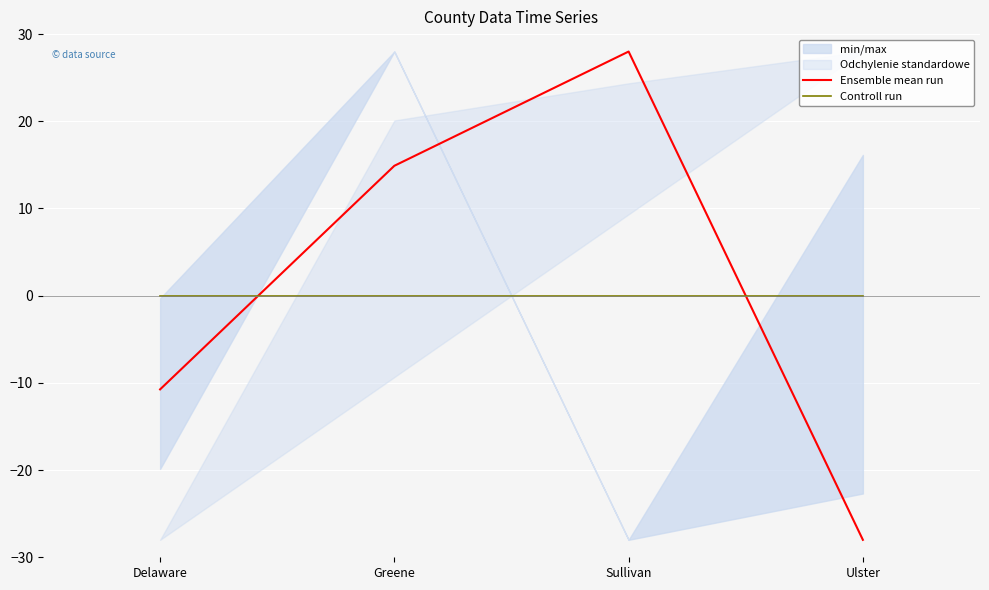

What position from the left is Delaware?

1